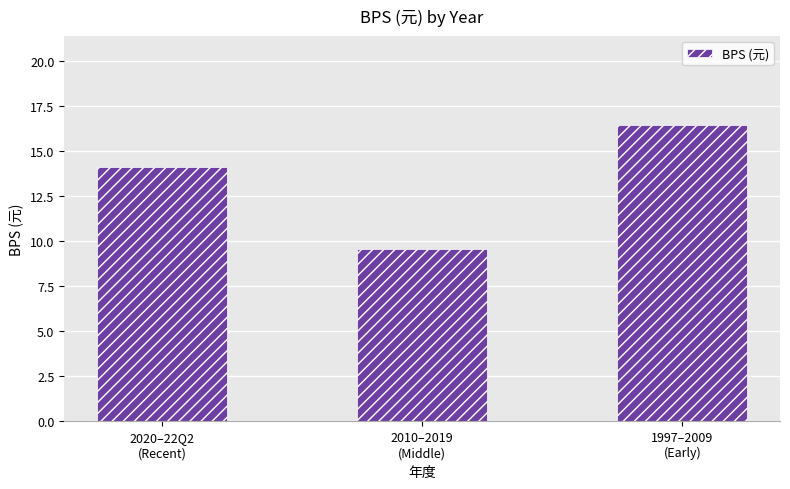

How many series are shown in this chart?

1